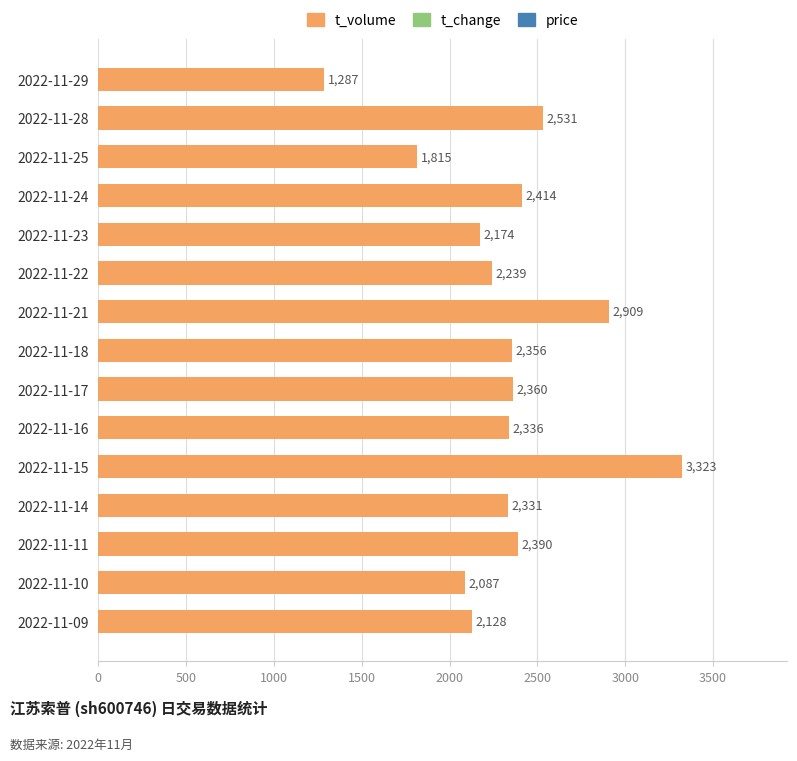

Reading top to bottom, extract all data points from this chart.

2022-11-29=1287	2022-11-28=2531	2022-11-25=1815	2022-11-24=2414	2022-11-23=2174	2022-11-22=2239	2022-11-21=2909	2022-11-18=2356	2022-11-17=2360	2022-11-16=2336	2022-11-15=3323	2022-11-14=2331	2022-11-11=2390	2022-11-10=2087	2022-11-09=2128